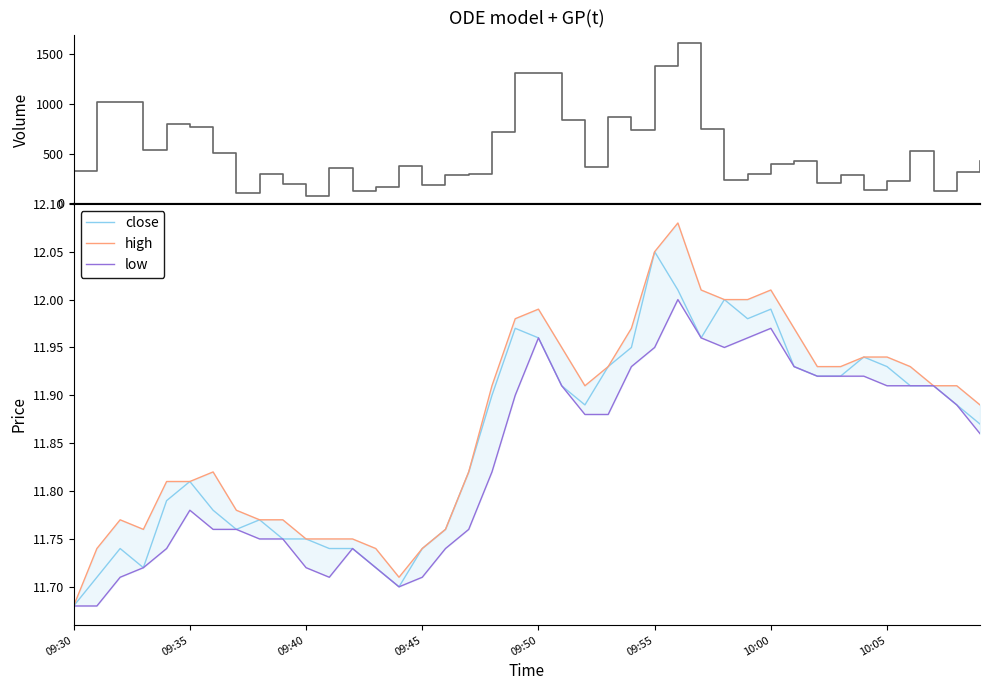

Which series has the widest spread of values?

volume